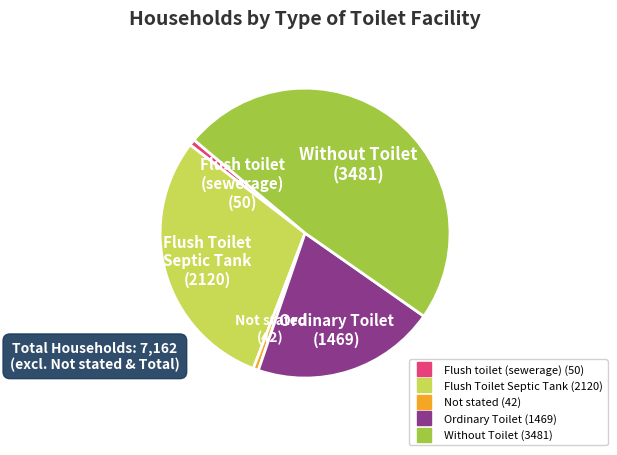

Is the sum of Flush toilet (sewerage) and Flush Toilet Septic Tank greater than half?

No